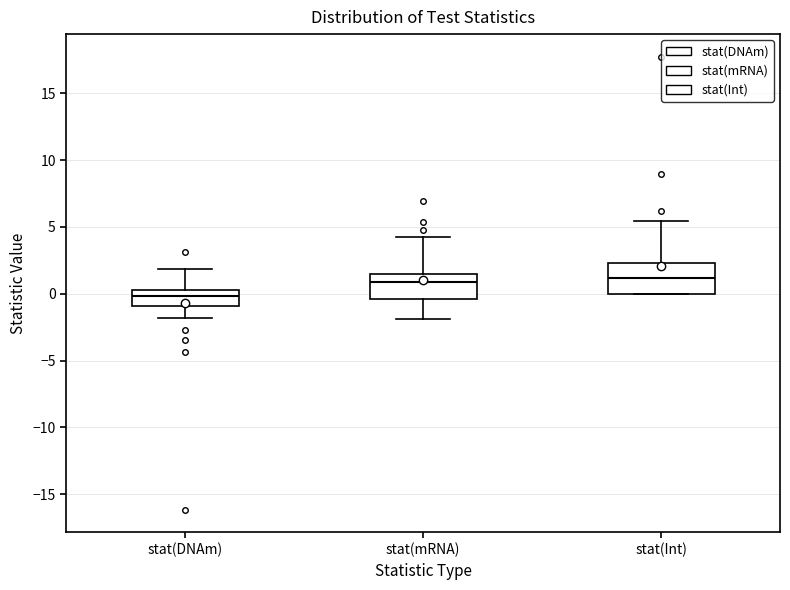

Which box has the lowest median line?

stat(DNAm)